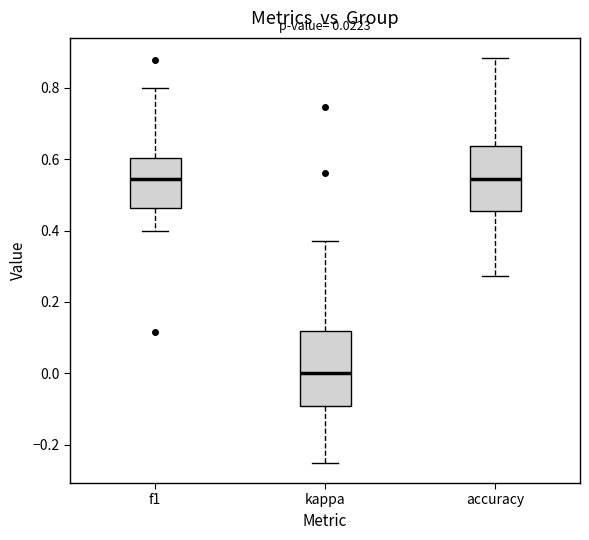

Which box is the tallest, from its lower edge to its upper edge?

kappa